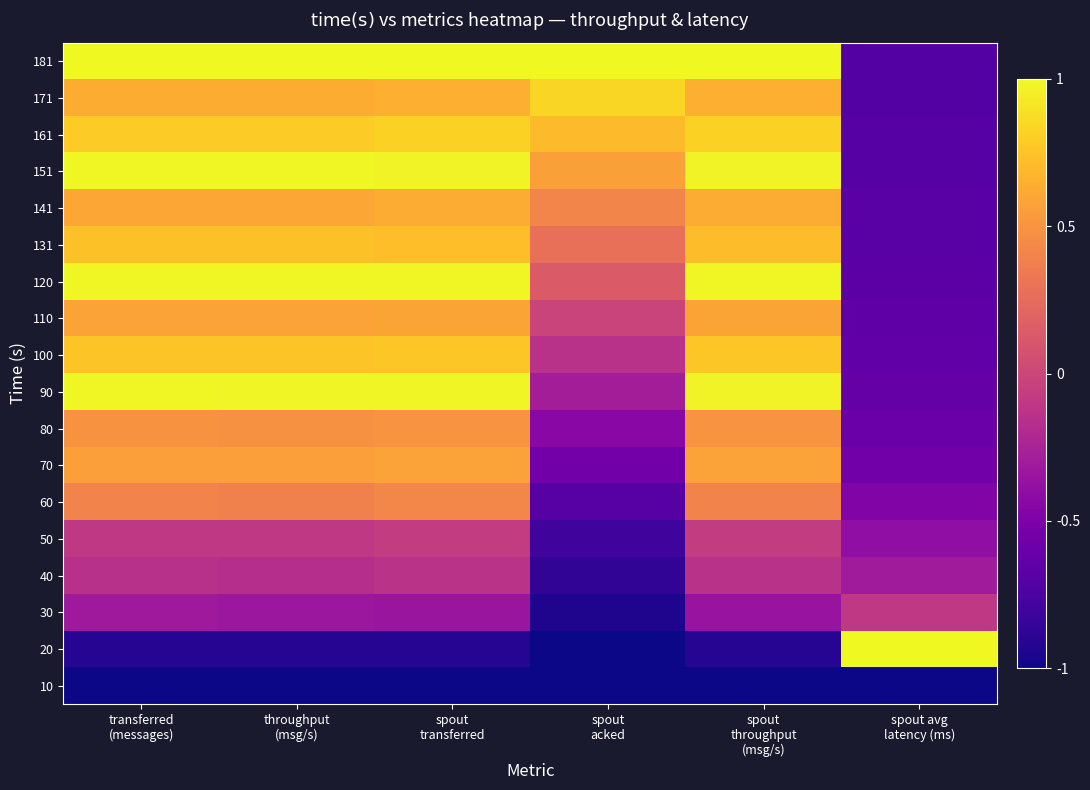

At how many categories does at least one series exceed 0?

6